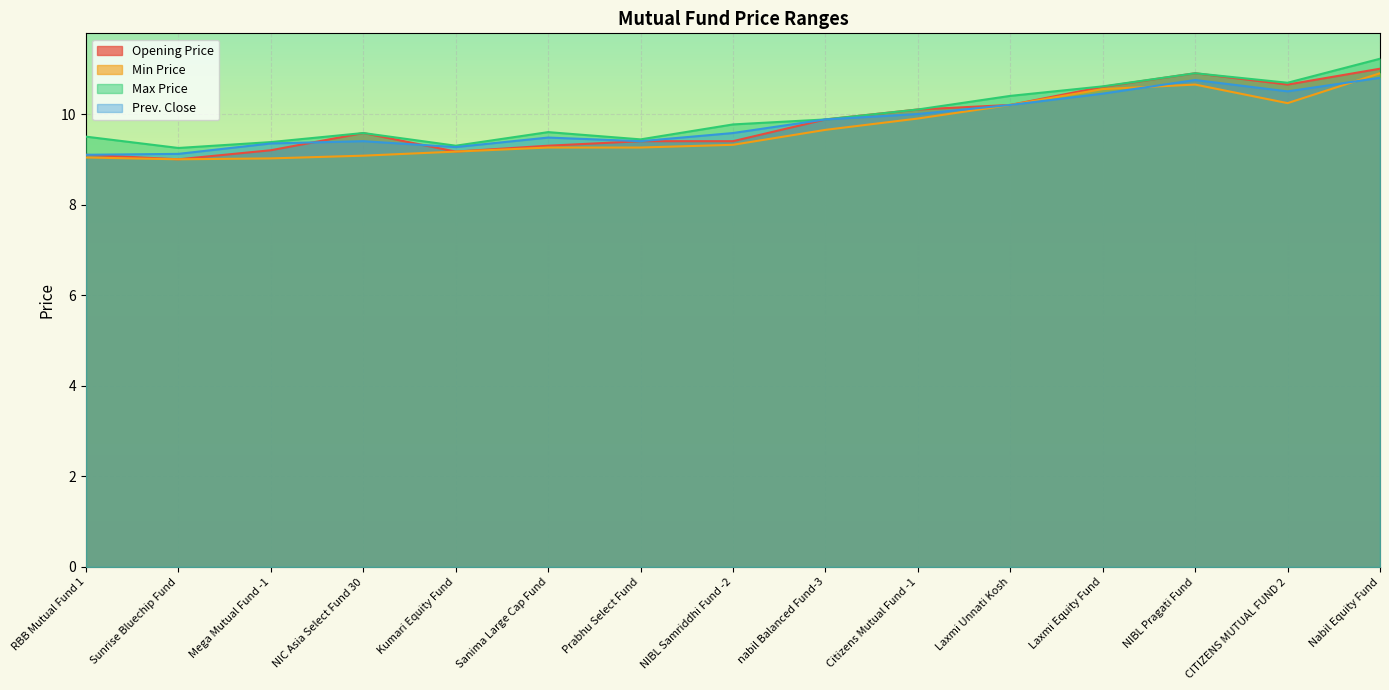

How many series are shown in this chart?

4